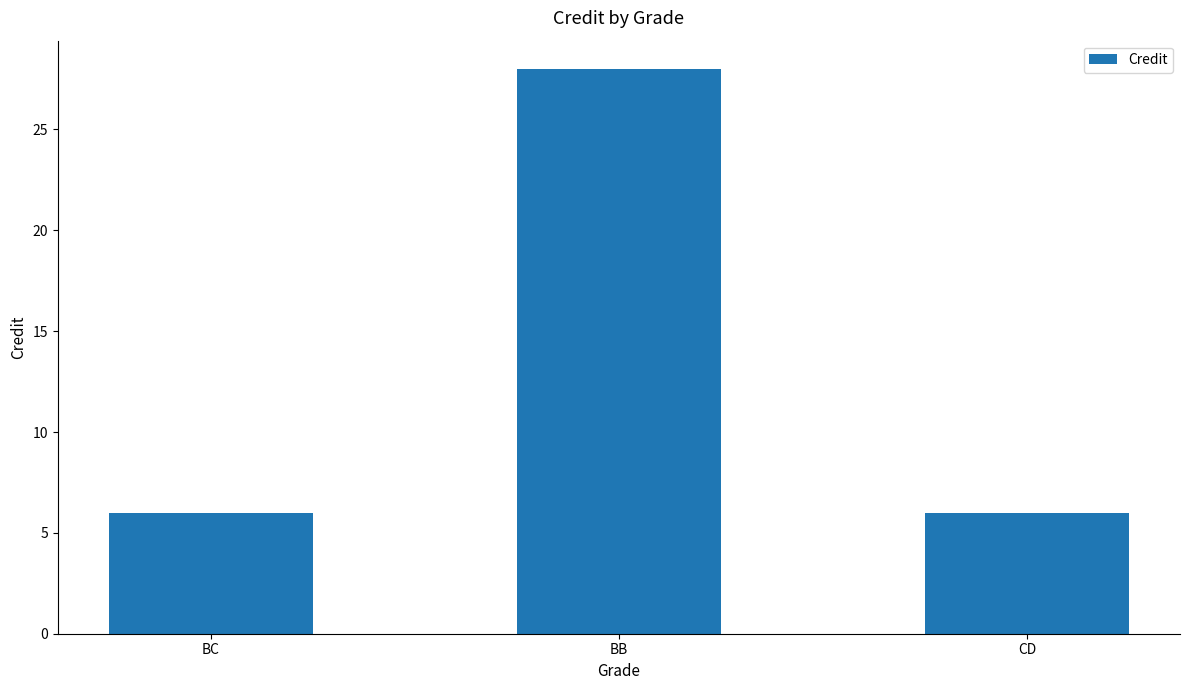

True or false: the data shows 6 at BC.

True